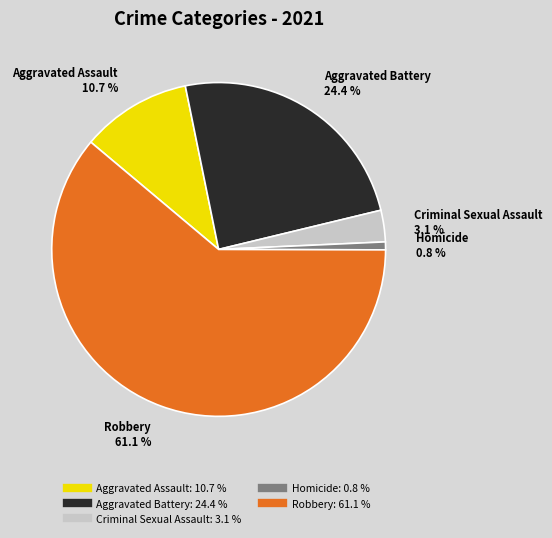

Which has a higher value, Aggravated Battery or Criminal Sexual Assault?

Aggravated Battery